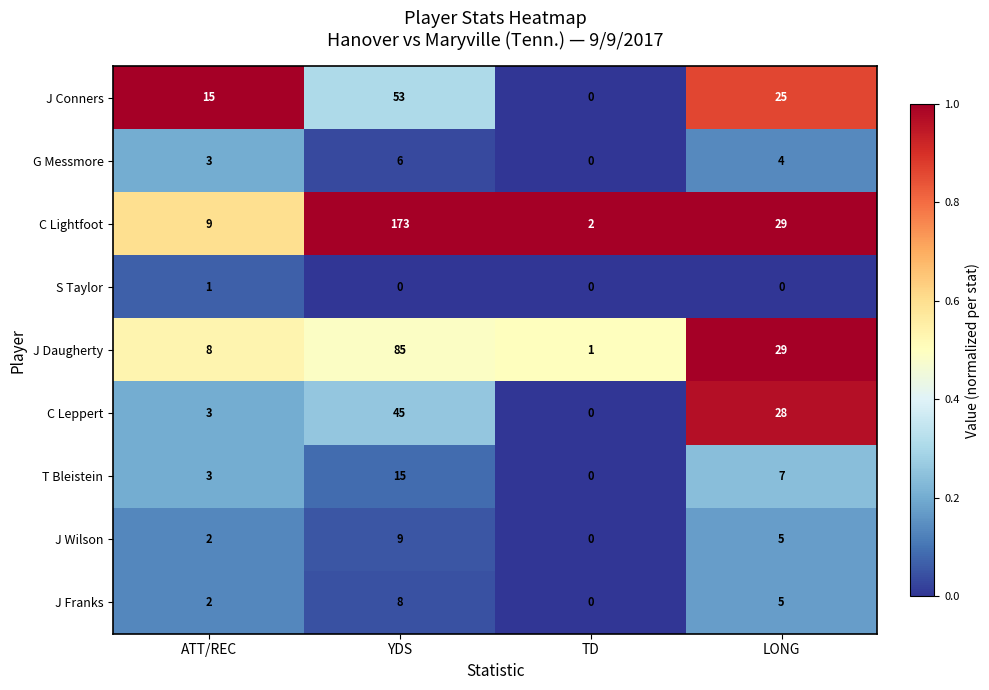

Which series has the largest range (max minus min)?

C Lightfoot